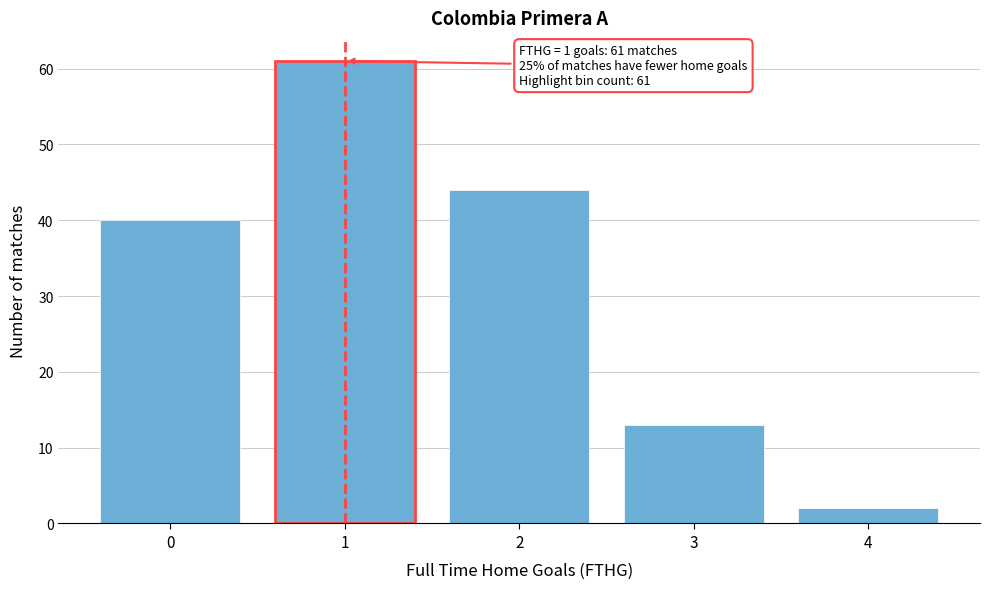

Reading left to right, what are all the values shown in this chart?

40	61	44	13	2